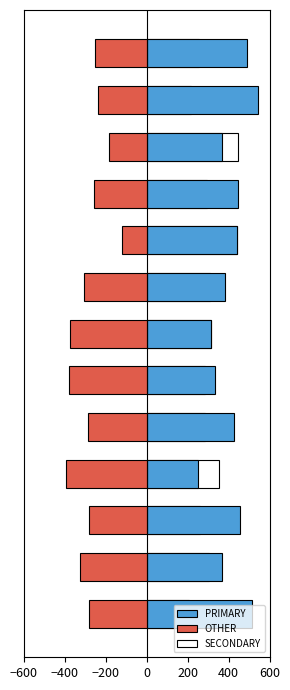

Reading left to right, list all the values displayed in this chart.

PRIMARY: 512.8	369.6	456.5	250.0	428.6	333.3	312.5	384.6	440.0	444.4	368.4	543.5	489.4
OTHER: -282.1	-326.1	-282.6	-395.8	-285.7	-381.0	-375.0	-307.7	-120.0	-259.3	-184.2	-239.1	-255.3
SECONDARY: 205.1	304.3	260.9	354.2	285.7	285.7	312.5	307.7	440.0	296.3	447.4	217.4	255.3